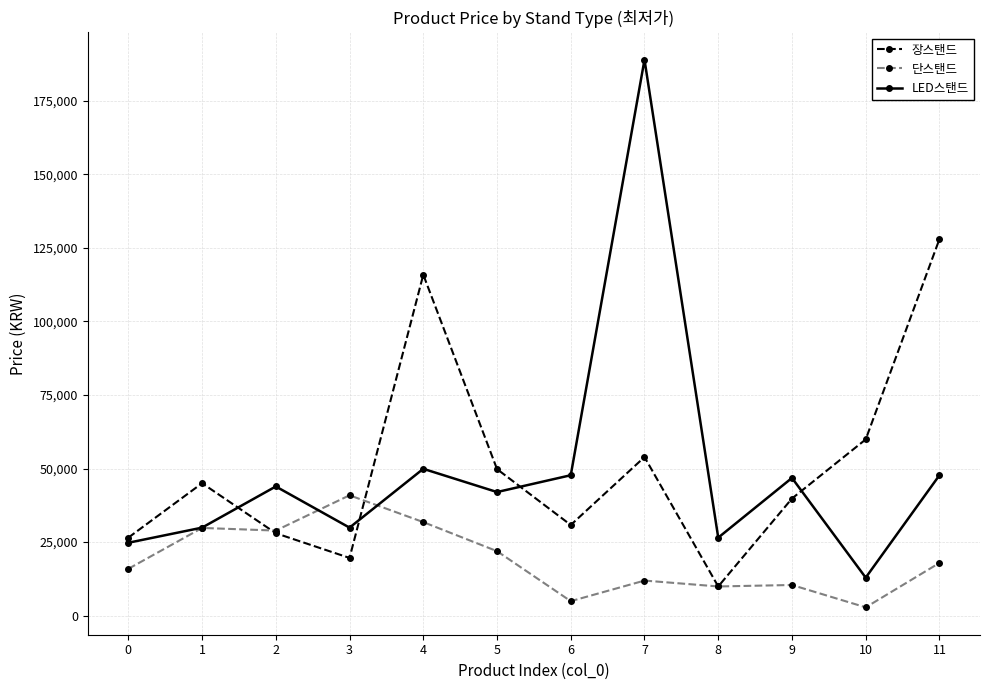

What is the lowest value of the LED스탠드 series?

12900